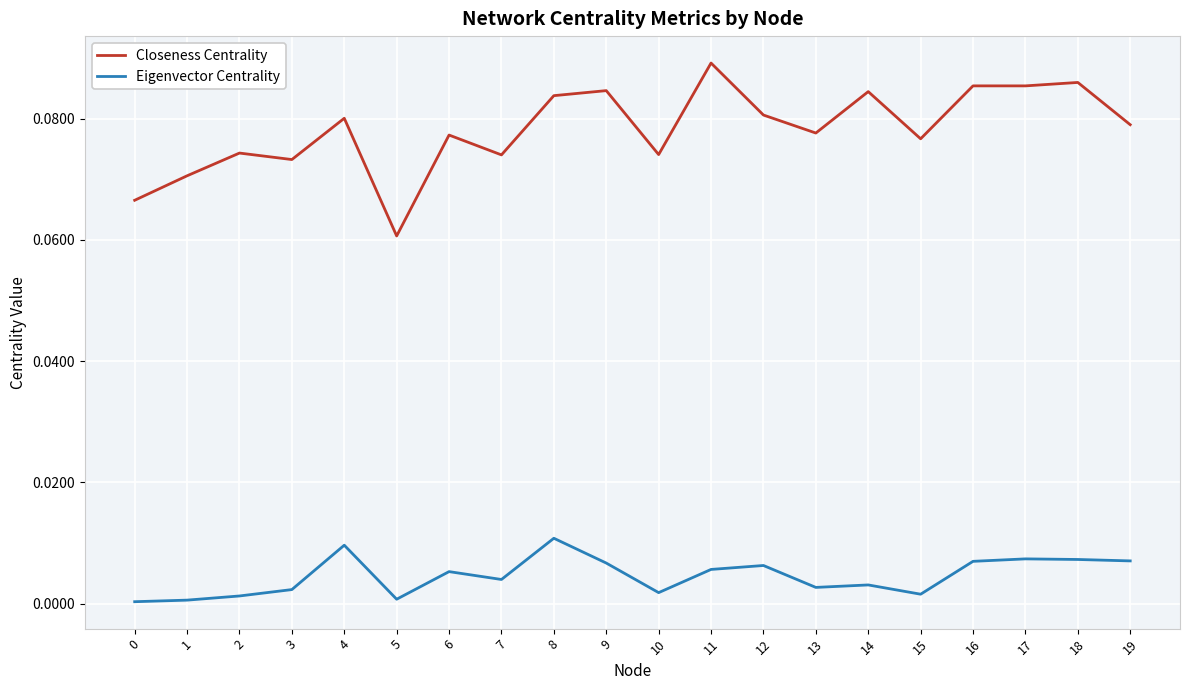

Is it true that Eigenvector Centrality equals 0.0 at 7?

True